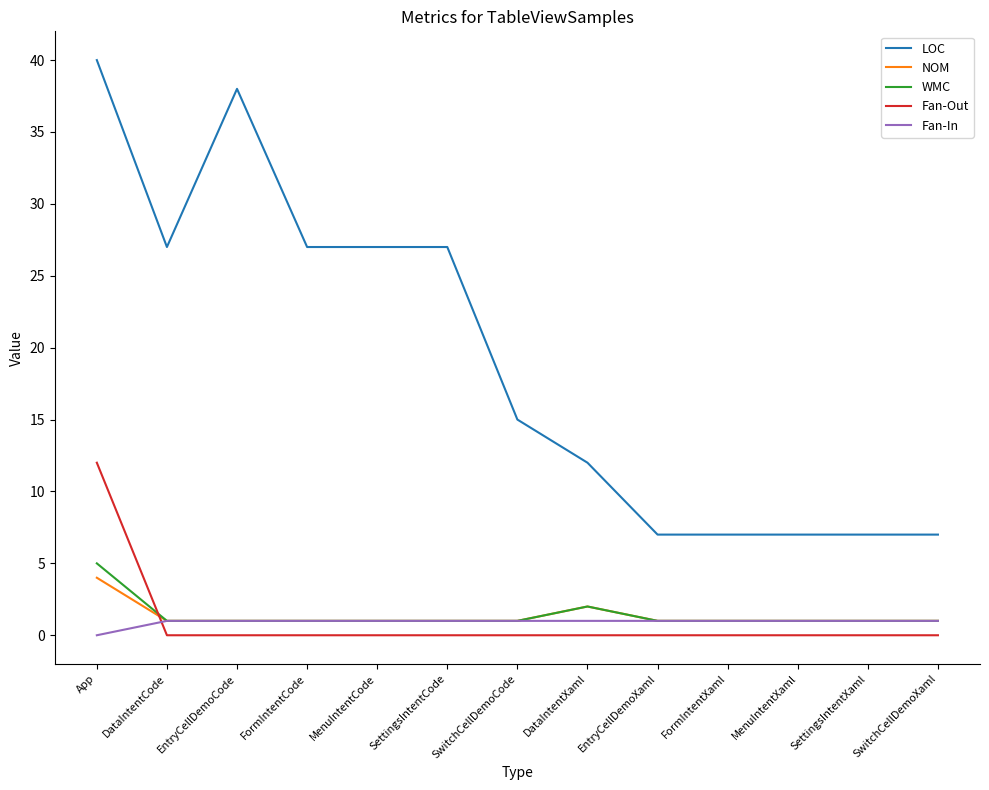

What is the highest value of the NOM series?

4